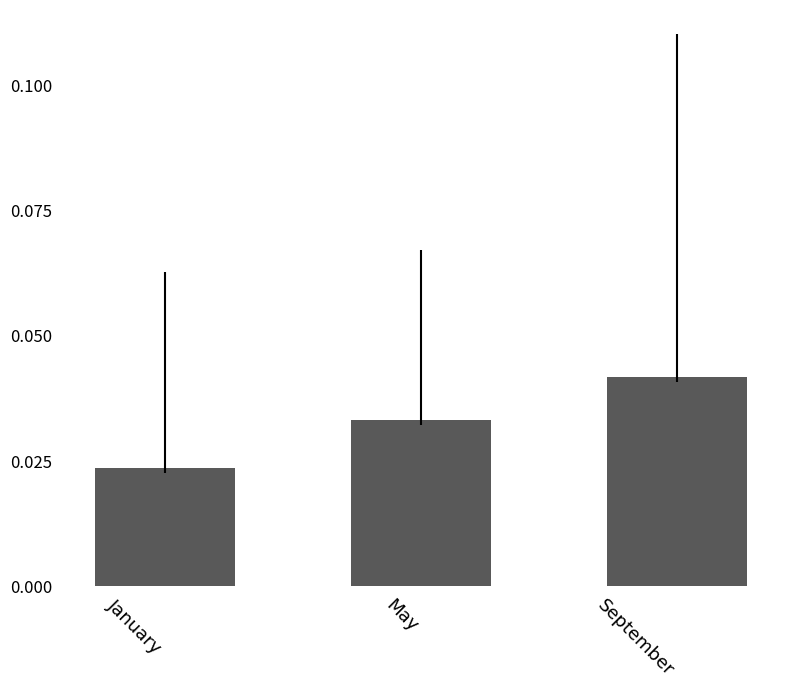

The value at May is 0.1. True or false?

False